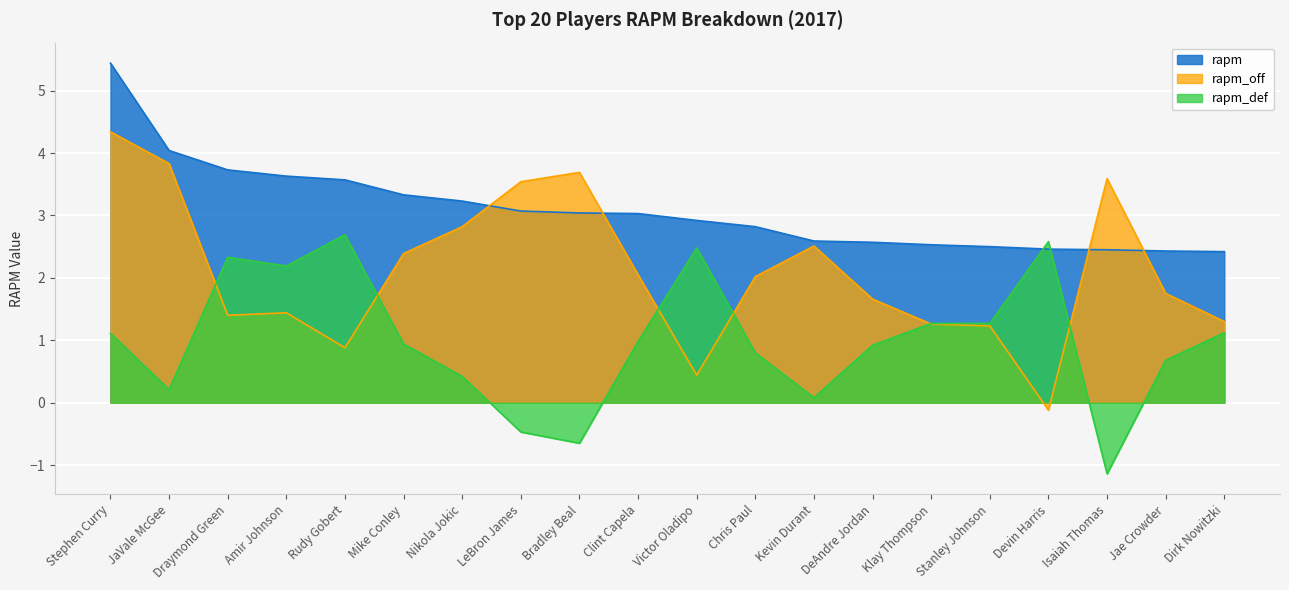

What value does the rapm_def series have at JaVale McGee?

0.2